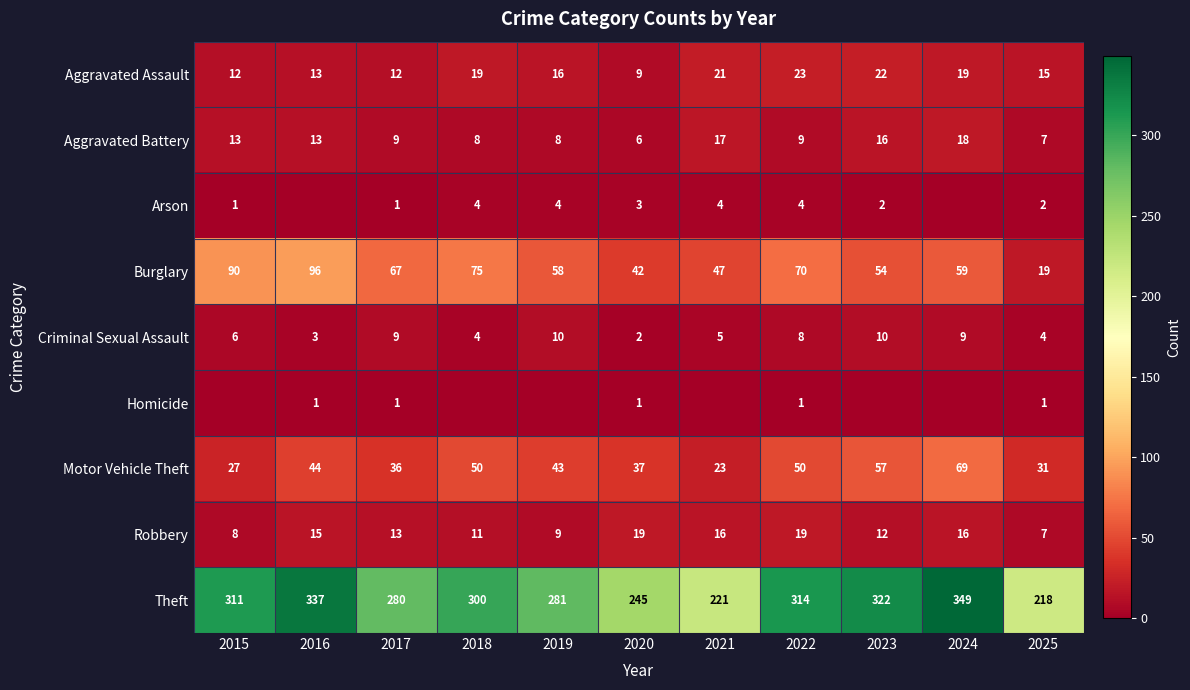

The Aggravated Assault series shows 4 at 2025. True or false?

False